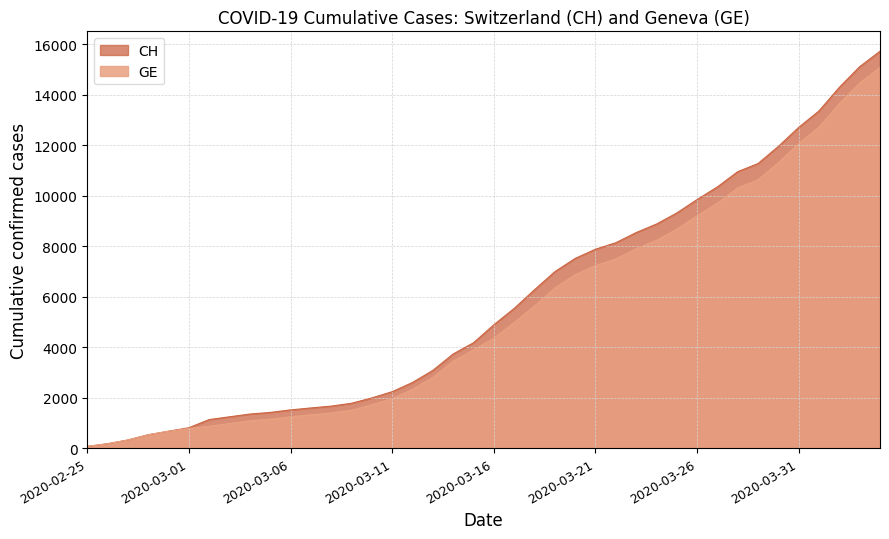

What position from the left is 2020-03-15?

20